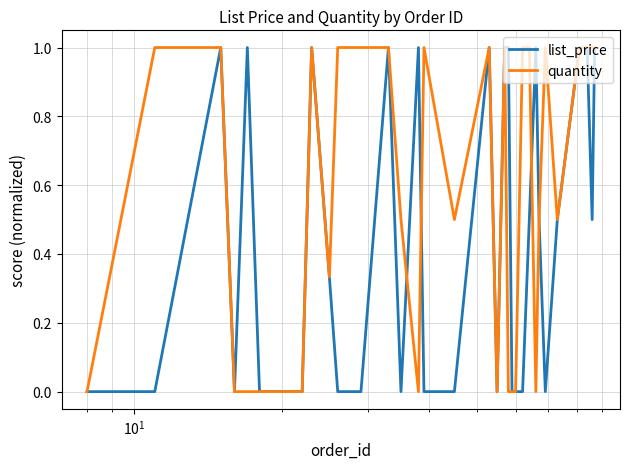

List the series in order of their overall mean, lowest first.

list_price, quantity